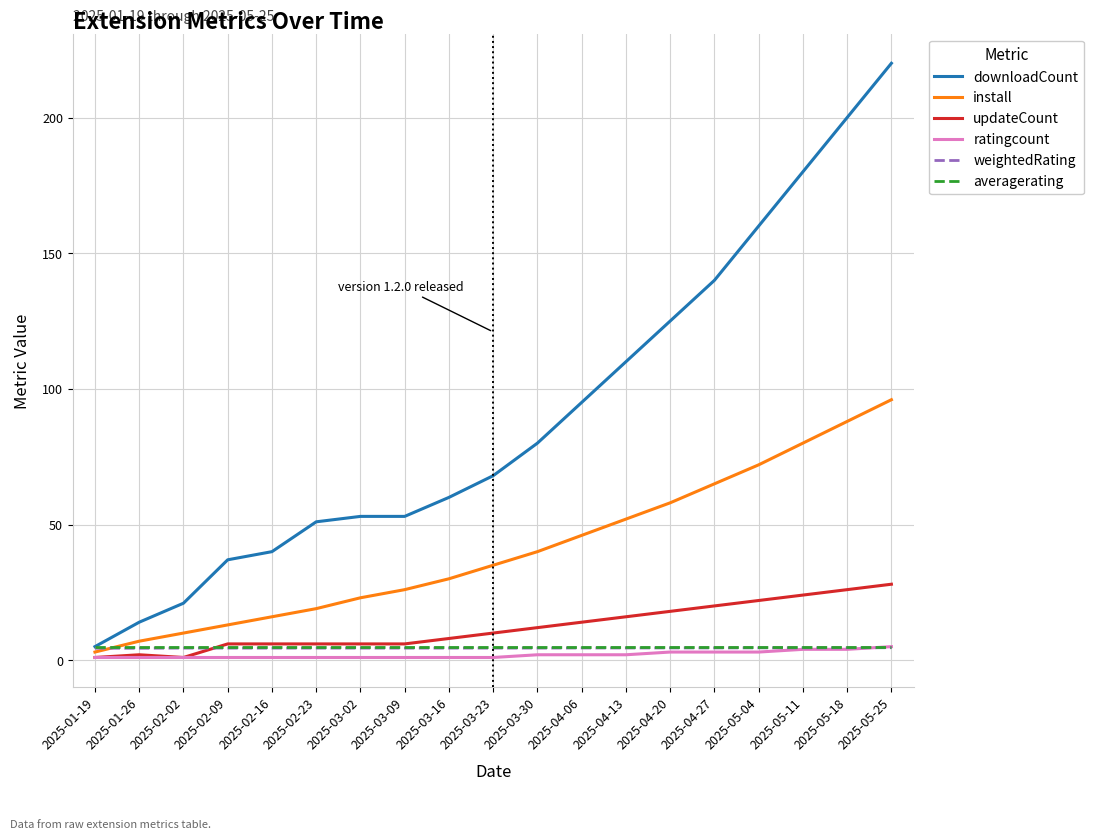

True or false: averagerating has a value of 5.0 at 2025-05-11.

True